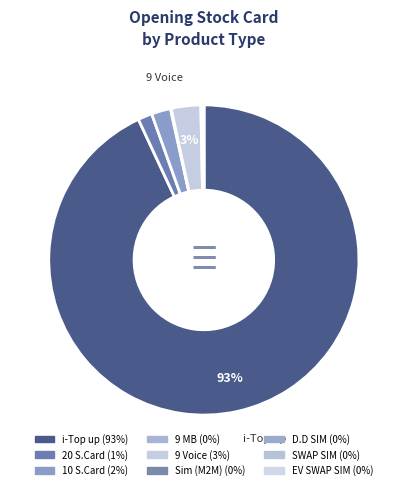

What is the change in value from 20 S.Card to Sim (M2M)?

-6671